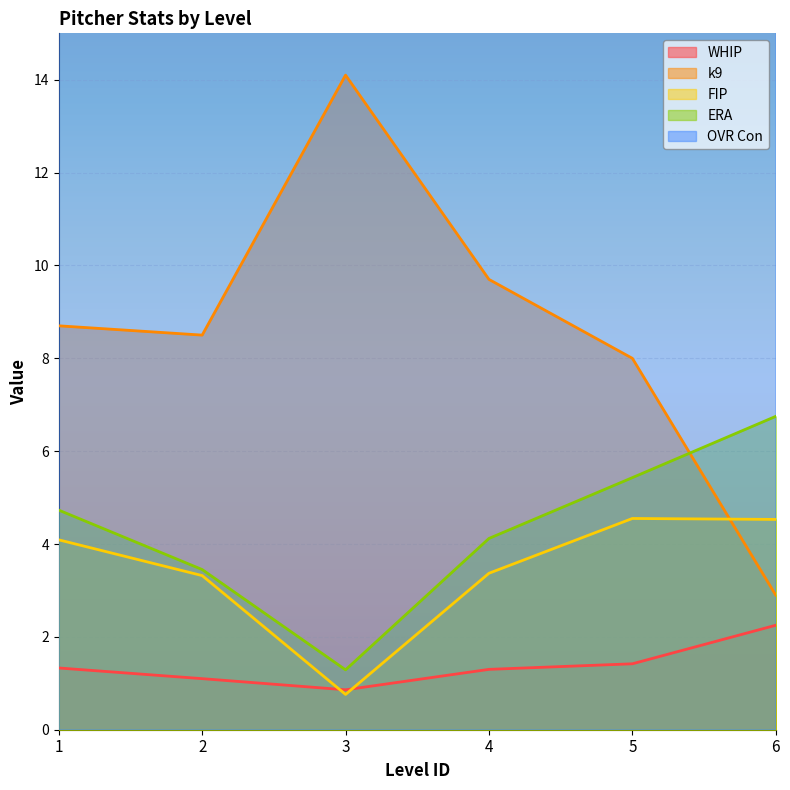

In k9, how many points are lower than both neighbors (excluding endpoints)?

1